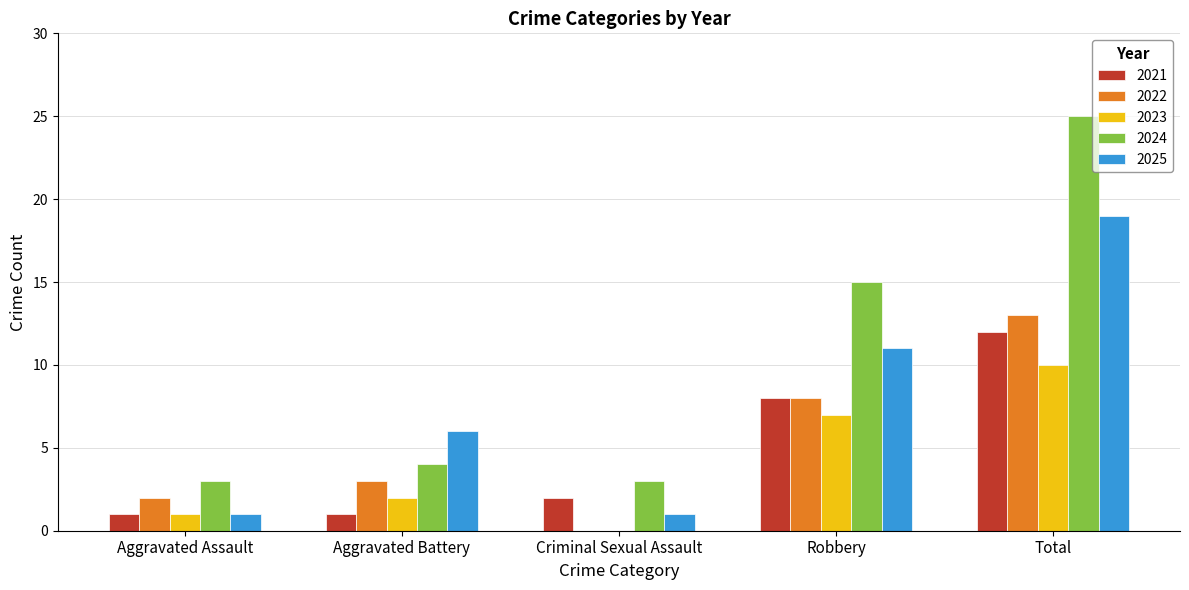

Which series has the largest total across all categories?

2024